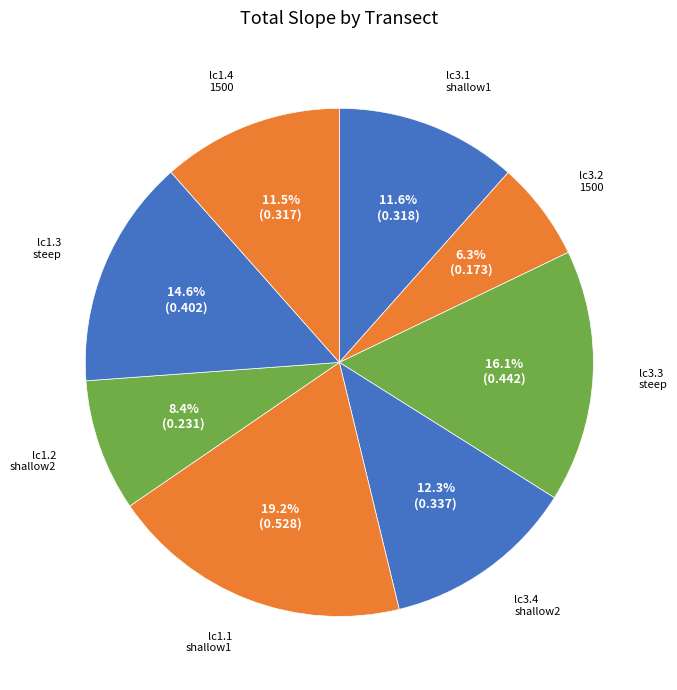

To the nearest percent, what is the average slice percentage?

12%